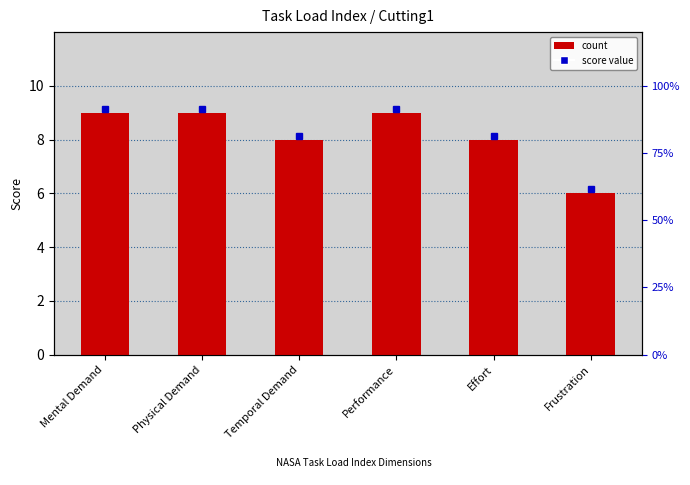

Are the bars horizontal?

No